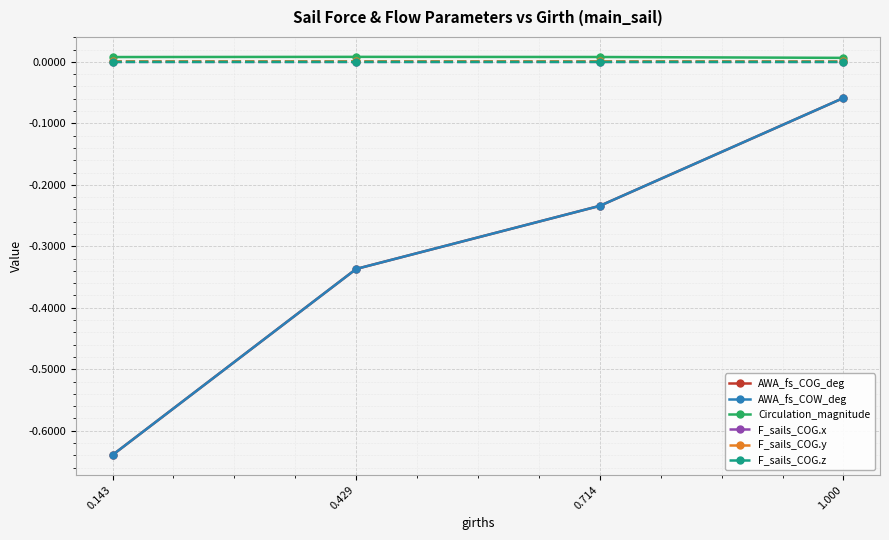

True or false: AWA_fs_COG_deg and F_sails_COG.y intersect in this chart.

False